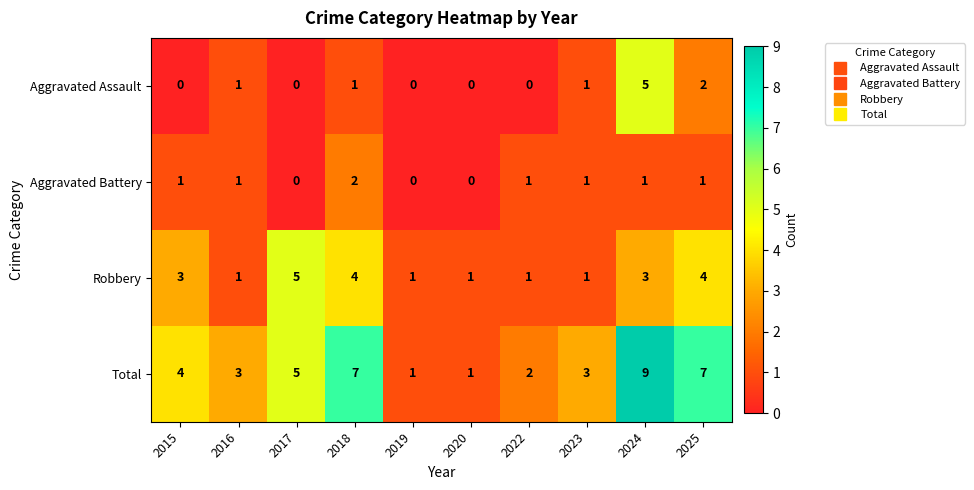

What is the sum of all Aggravated Battery values?

8